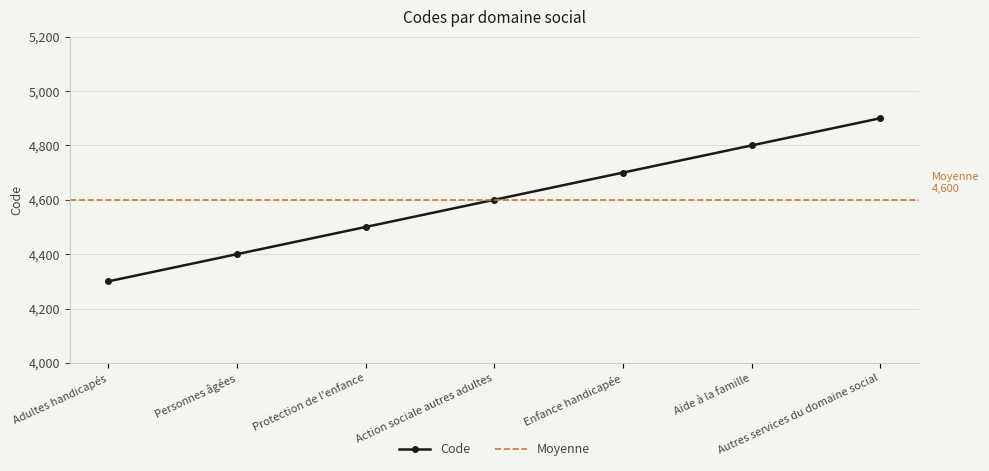

Read the value at Action sociale autres adultes.

4600